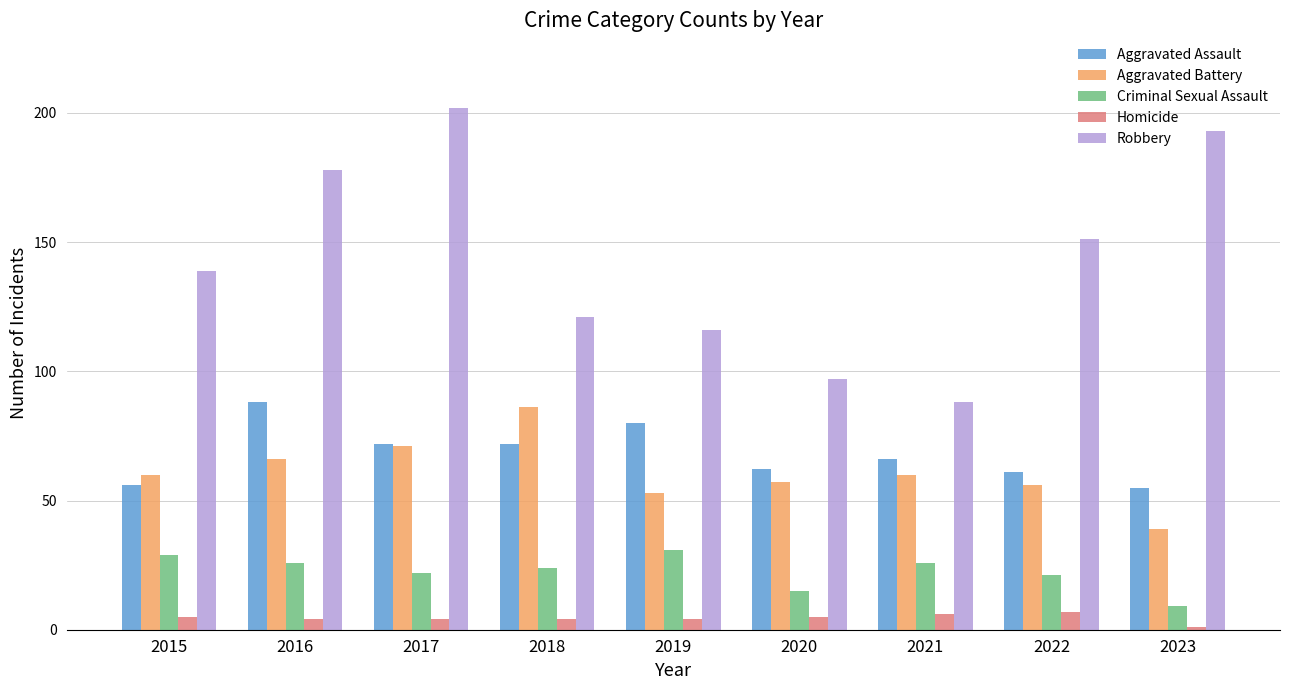

Is it true that Robbery equals 82 at 2018?

False